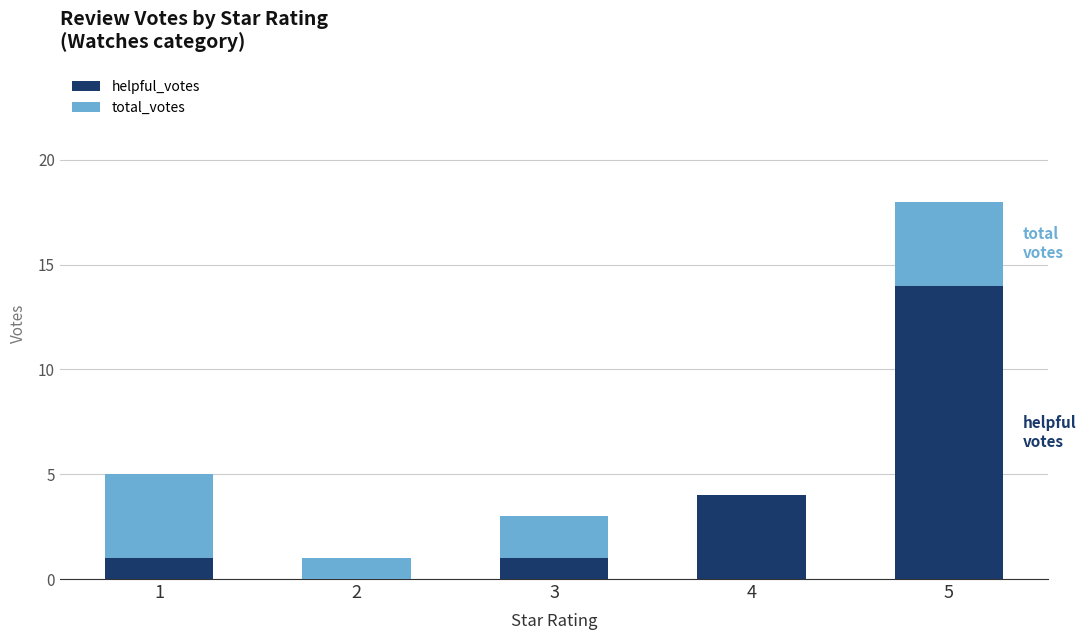

What is the total value across all series at 3?

3